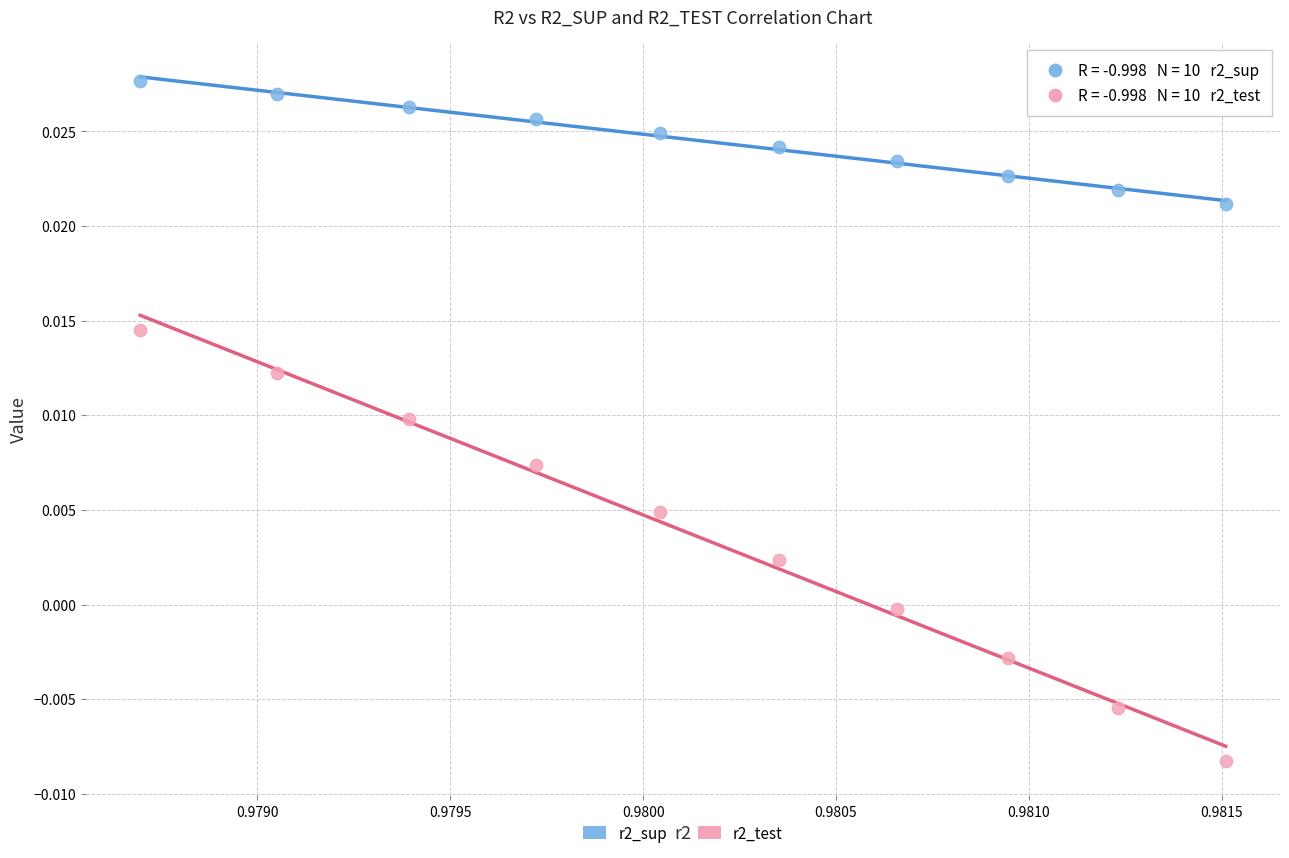

Which series reaches the maximum Y coordinate?

r2_sup